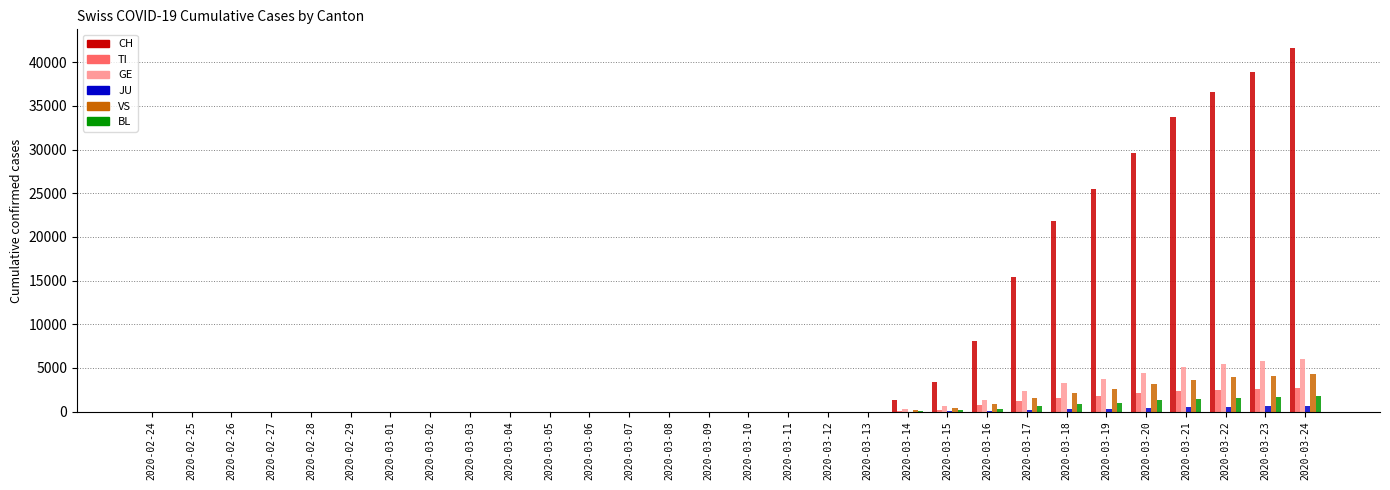

Is the value of CH at 2020-03-16 greater than the value of GE at 2020-03-08?

Yes